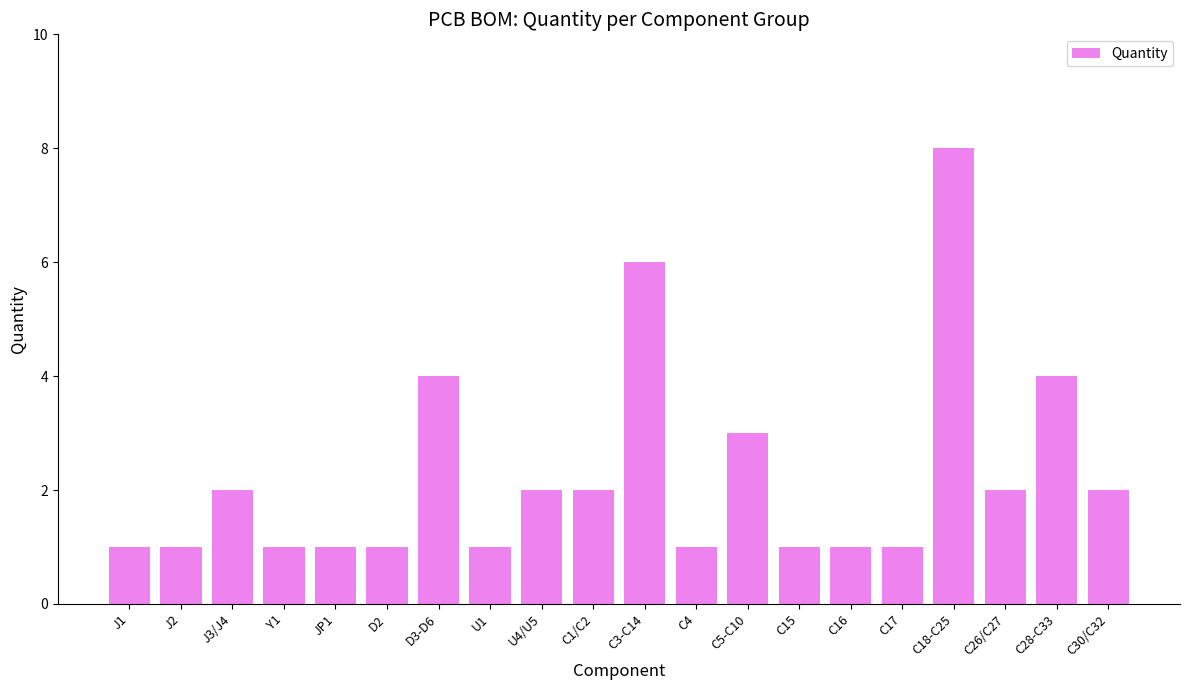

The value at J2 is 0. True or false?

False